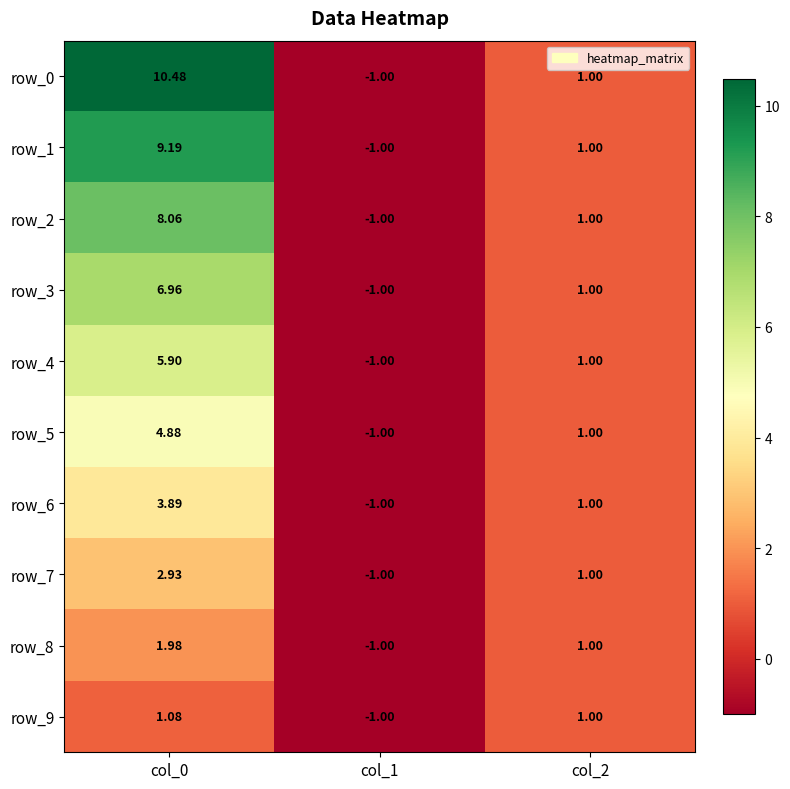

What is the sum of all row_6 values?

3.9